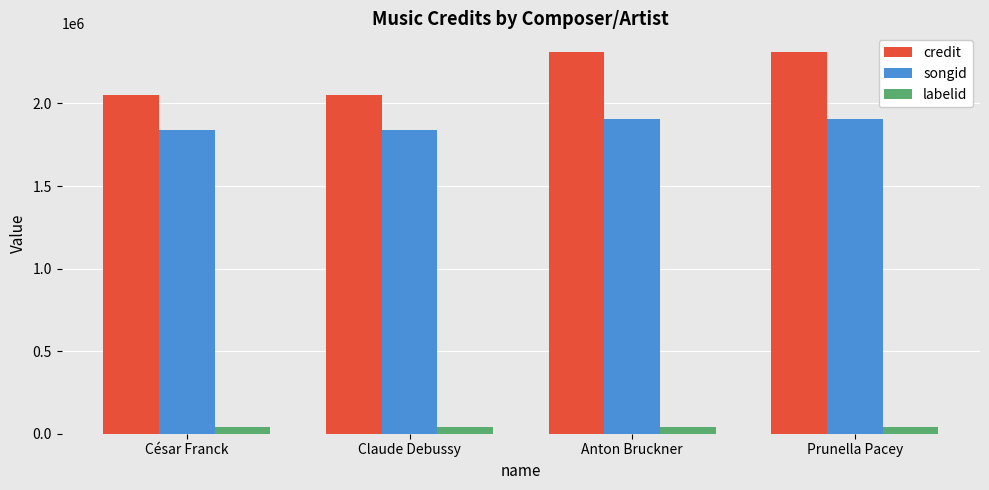

What is the label of the 4th bar from the right?

César Franck